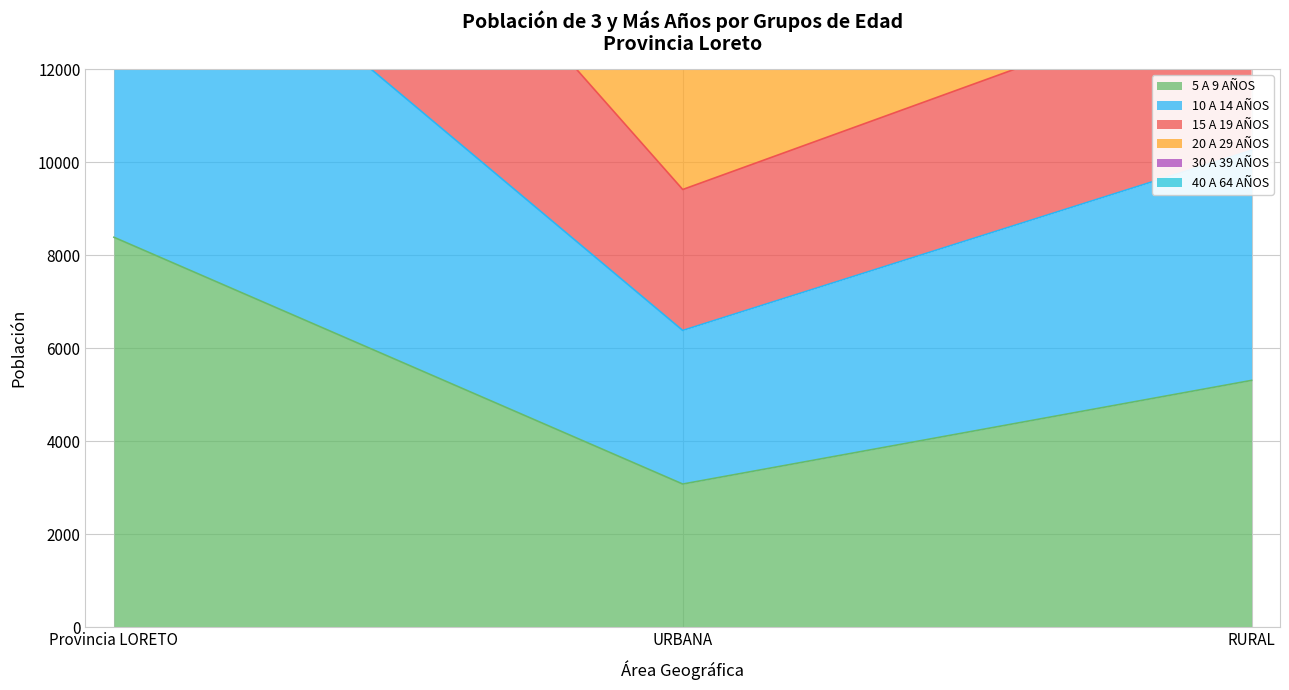

Is it true that 10 A 14 AÑOS equals 5750 at URBANA?

False